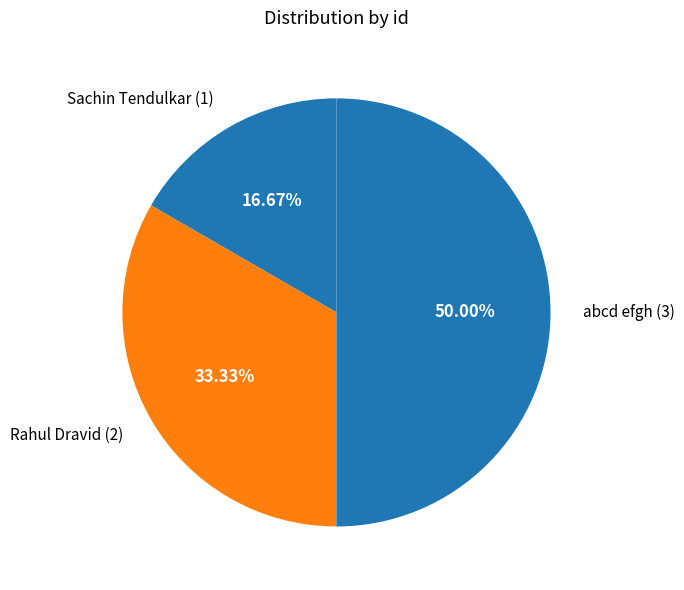

What is the ratio of the value at Rahul Dravid (2) to the value at Sachin Tendulkar (1)?

2.0